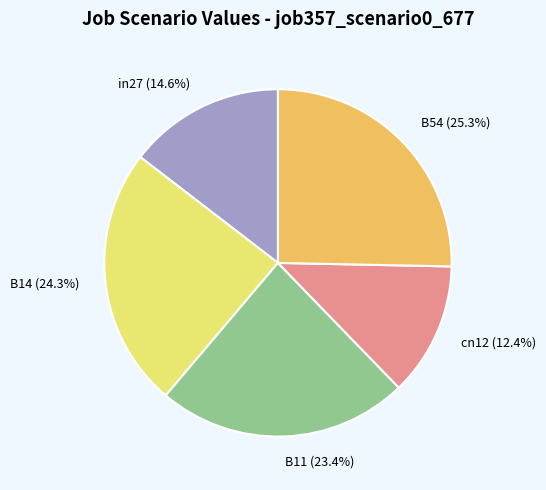

Is B54 the majority of the pie?

No